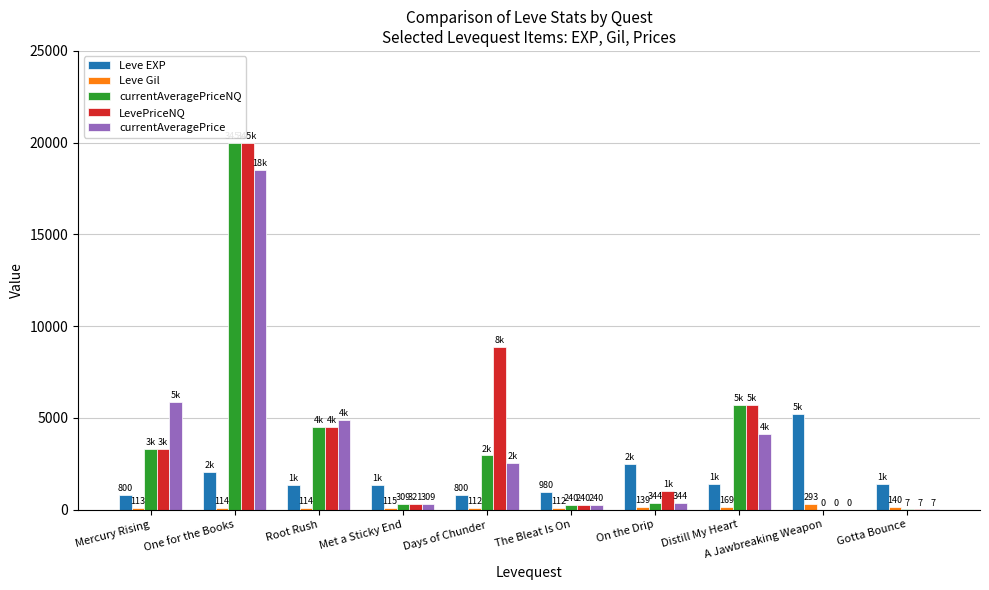

How many distinct data groups are displayed?

5